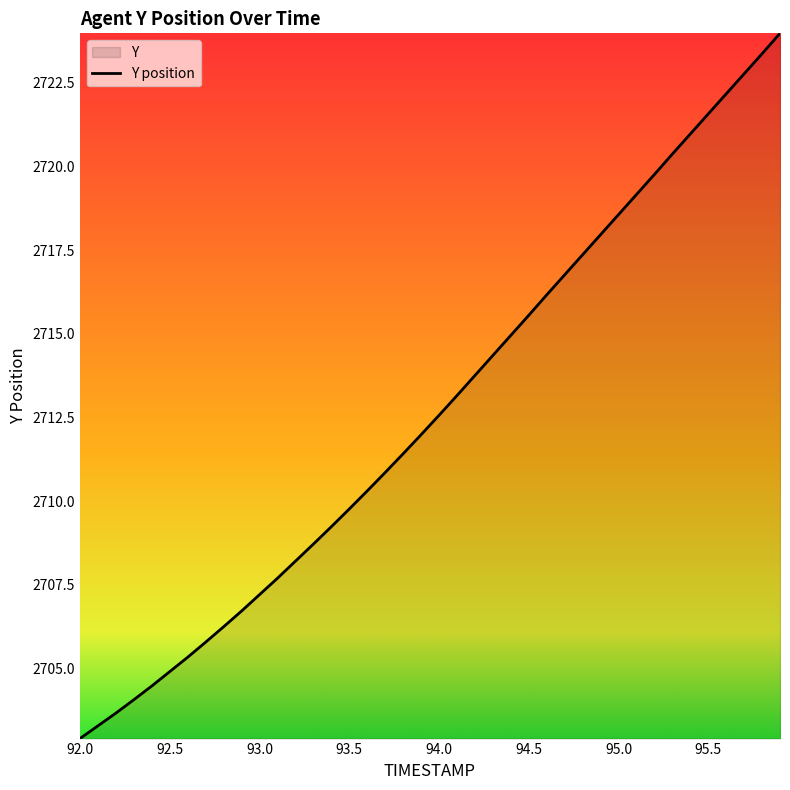

Reading right to left, transcribe all the data shown in this chart.

2724.0	2723.4	2722.8	2722.2	2721.6	2721.0	2720.4	2719.8	2719.2	2718.6	2718.0	2717.4	2716.8	2716.2	2715.6	2714.9	2714.3	2713.8	2713.2	2712.6	2712.0	2711.4	2710.8	2710.3	2709.8	2709.2	2708.7	2708.2	2707.7	2707.2	2706.7	2706.2	2705.8	2705.3	2704.9	2704.5	2704.1	2703.7	2703.3	2702.9